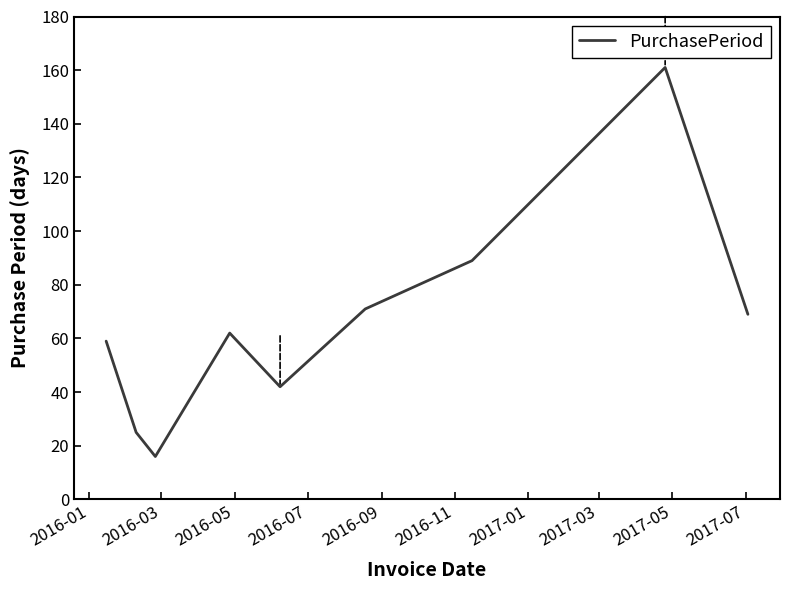

What is the smallest value displayed?

16